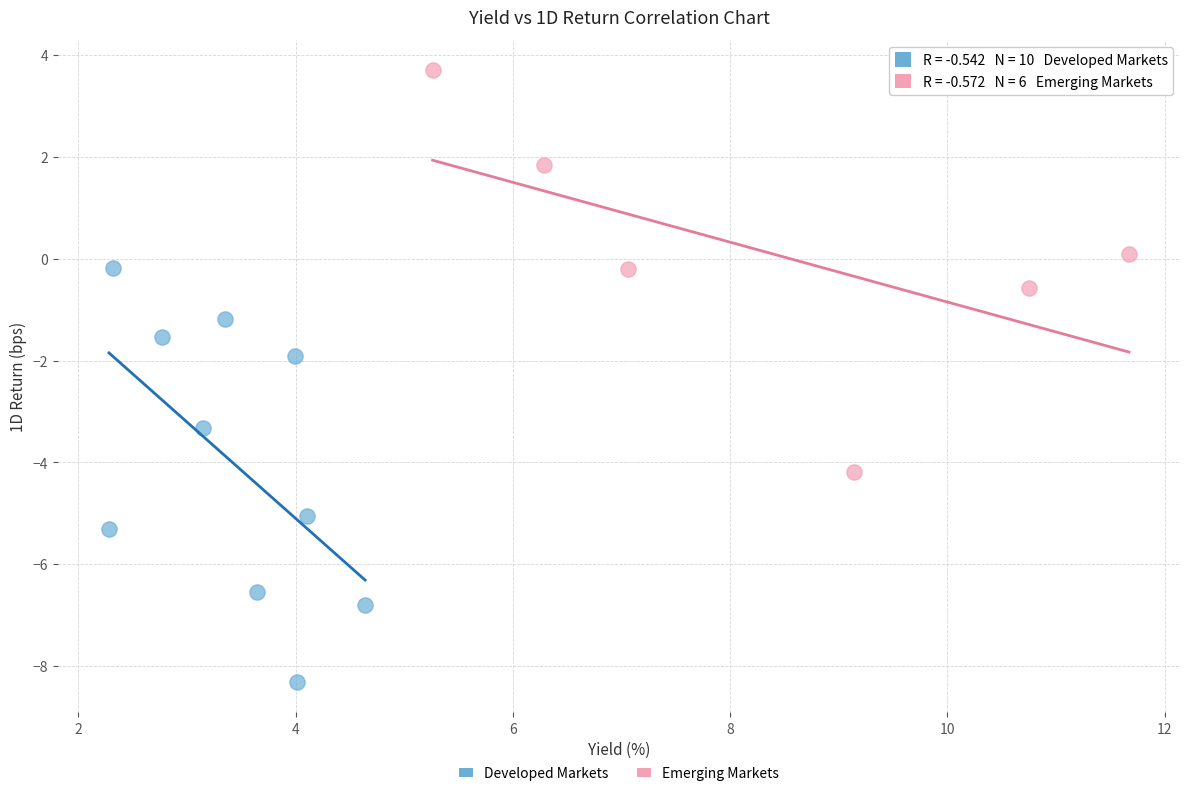

Which series has the largest Y range (max minus min)?

Developed Markets